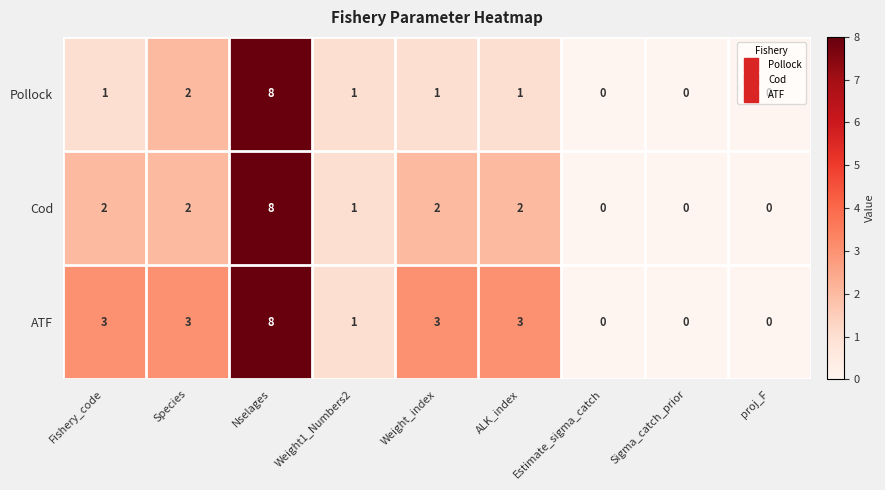

Where is Pollock nearest to the value 4?

Species